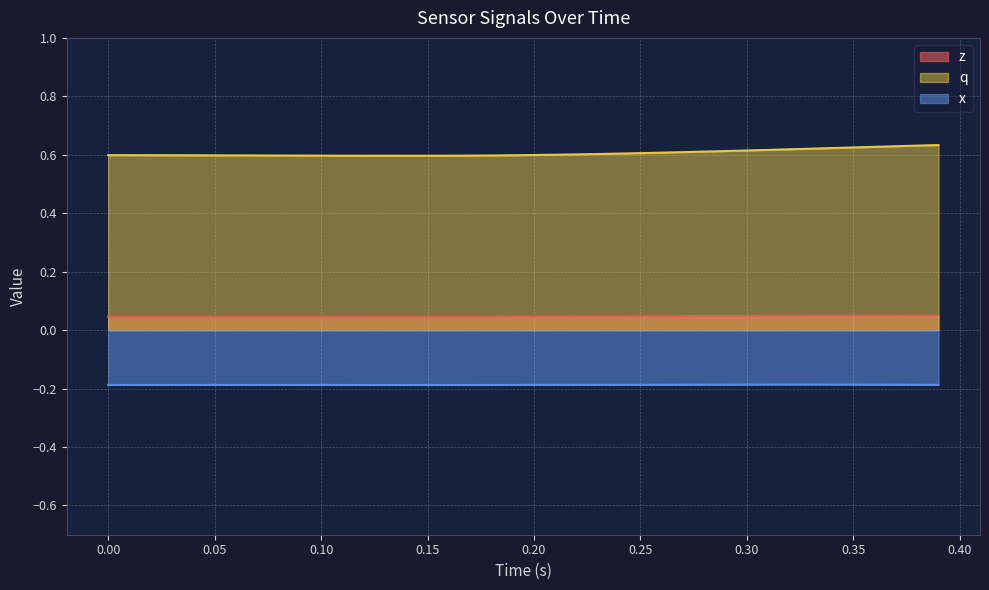

What is the total value across all series at 0.15?

0.5